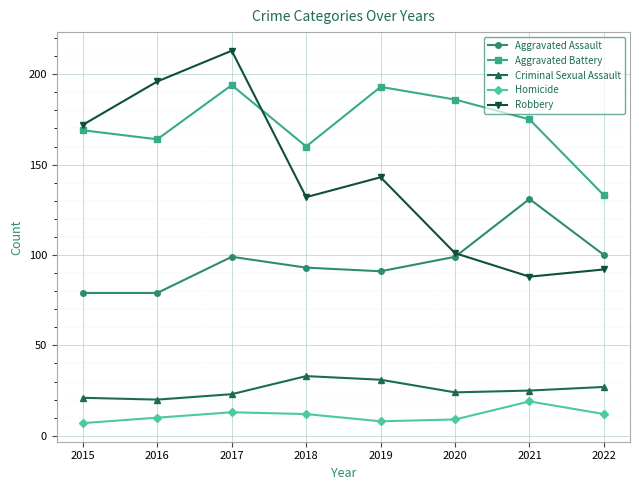

What is the maximum value shown in the chart?

213